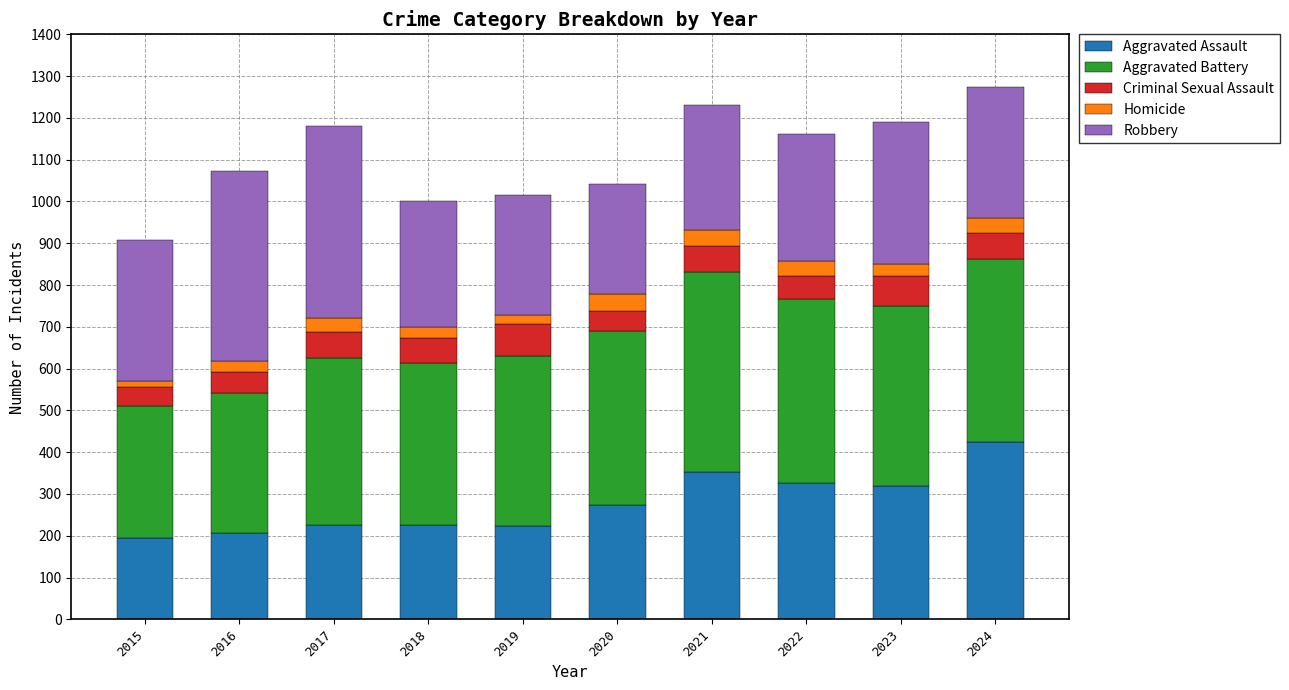

Is it true that Aggravated Assault equals 352 at 2021?

True